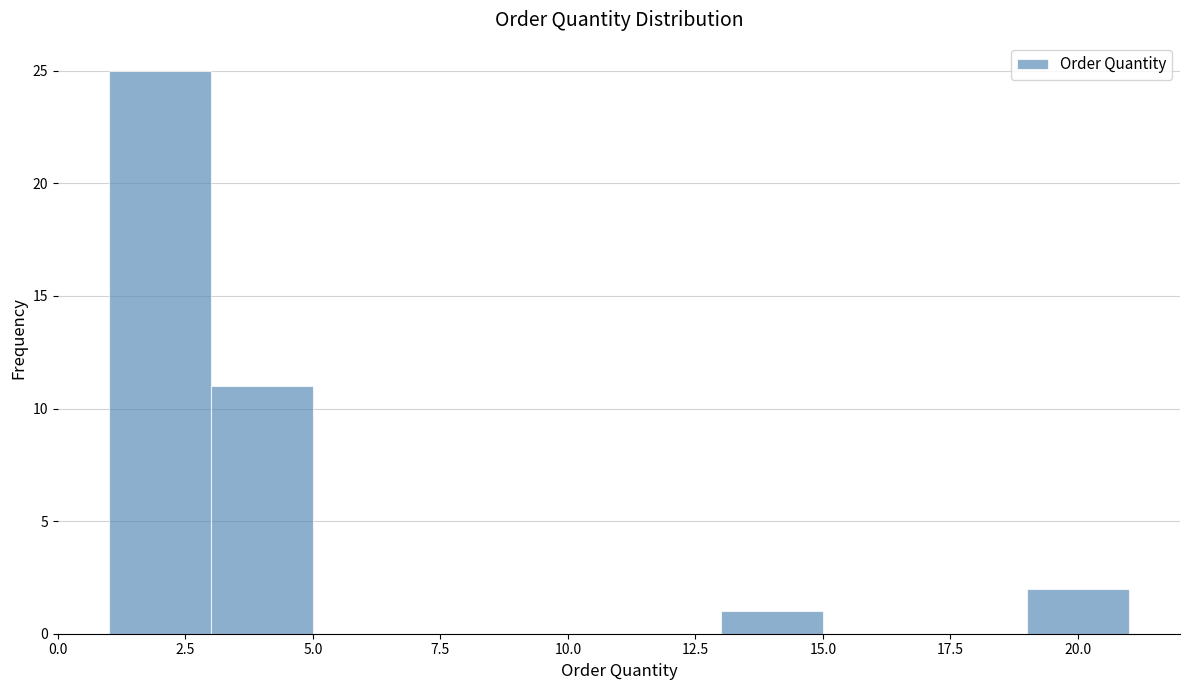

What is the height of the bar covering 13 to 15 on the x-axis? The values are not printed on the chart, so give them approximately, as read against the axis.

1